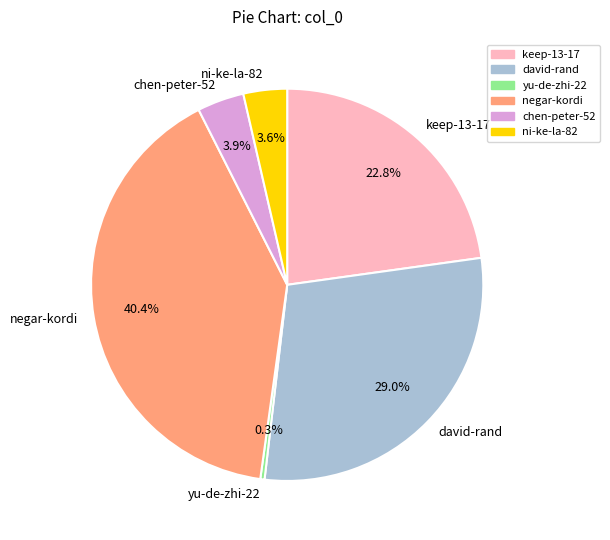

Does any single category account for the majority?

No